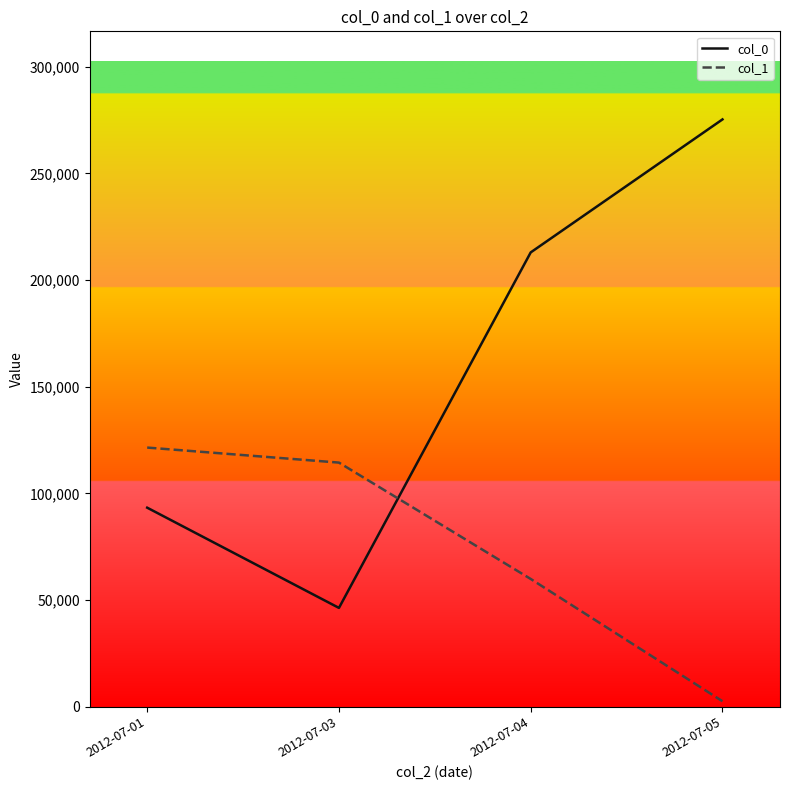

Which category has the lowest value across all series?

2012-07-05